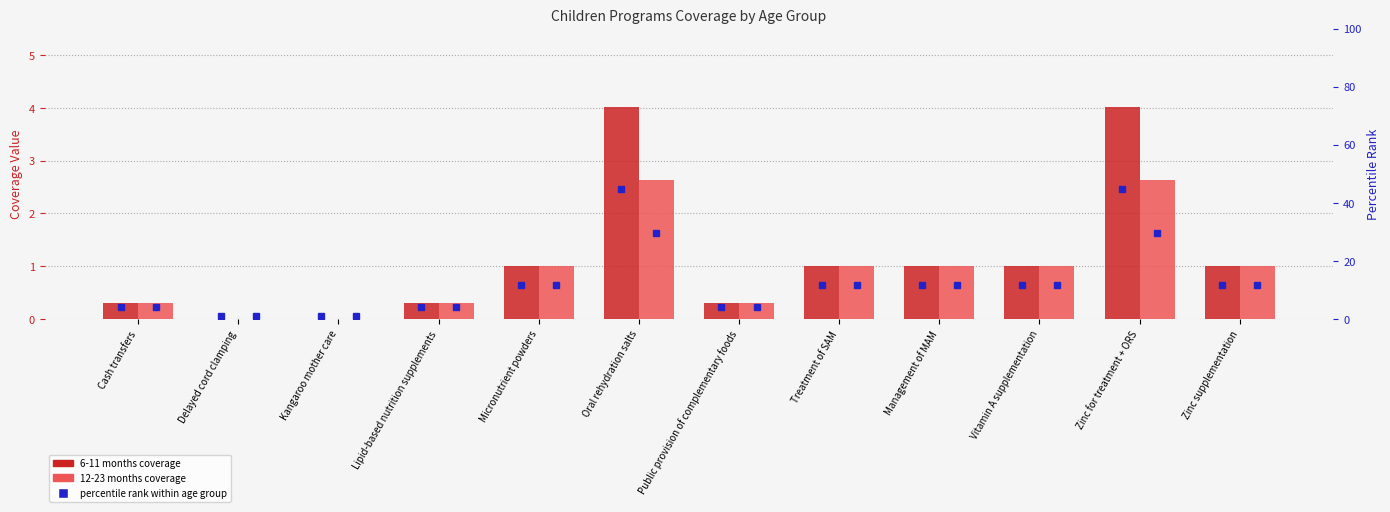

Is it true that 6-11 months equals 0.0 at Delayed cord clamping?

True